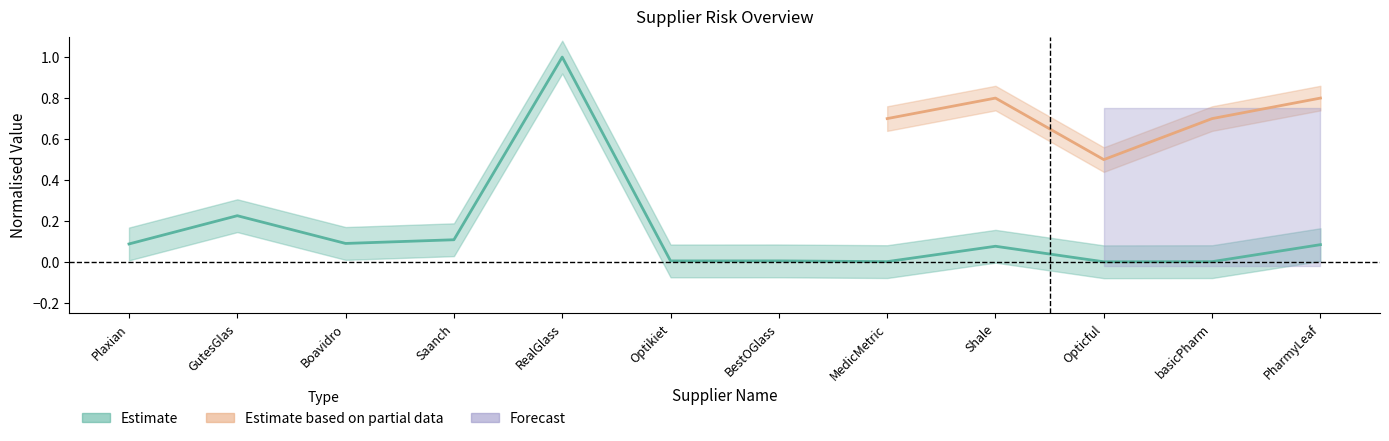

Reading left to right, what are all the values shown in this chart?

0.1	0.2	0.1	0.1	1.0	0.0	0.0	0.0	0.1	0.0	0.0	0.1